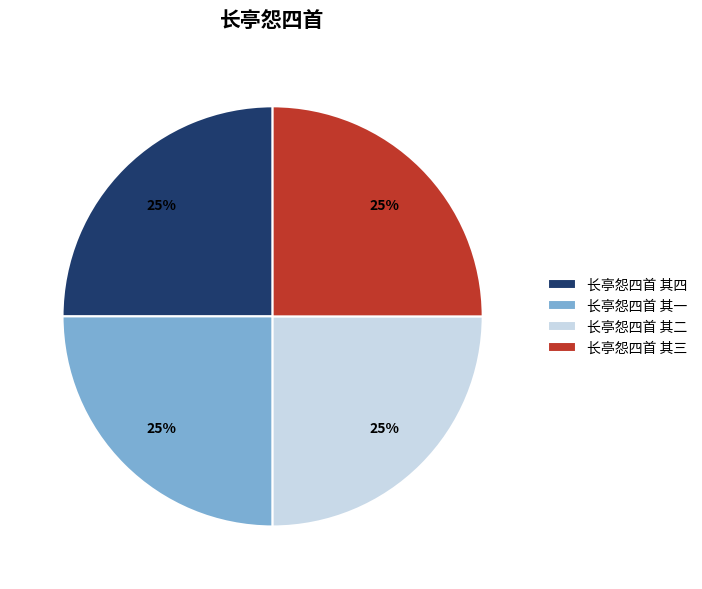

What is the ratio of the value at 长亭怨四首 其一 to the value at 长亭怨四首 其四?

1.0